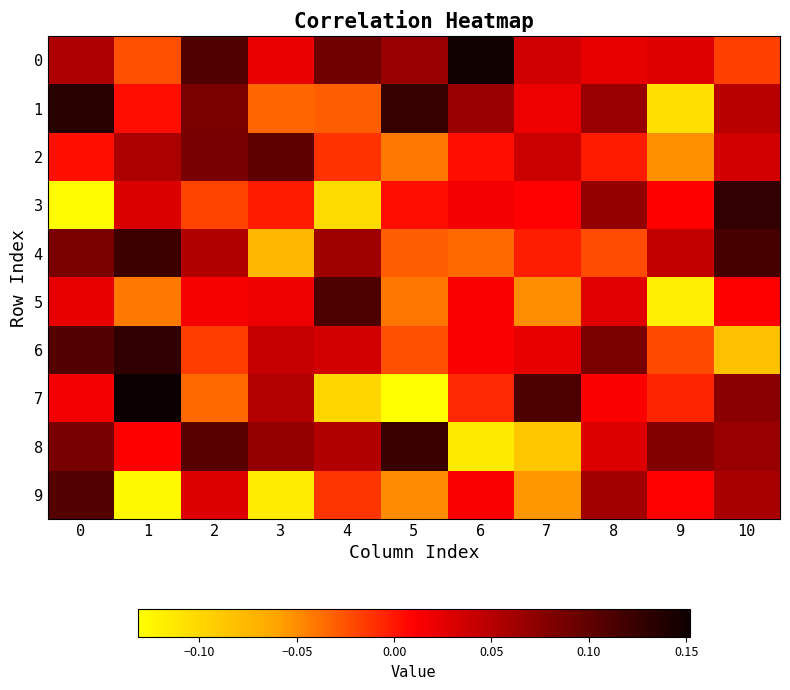

Which series changed the most between 0 and 6?

8